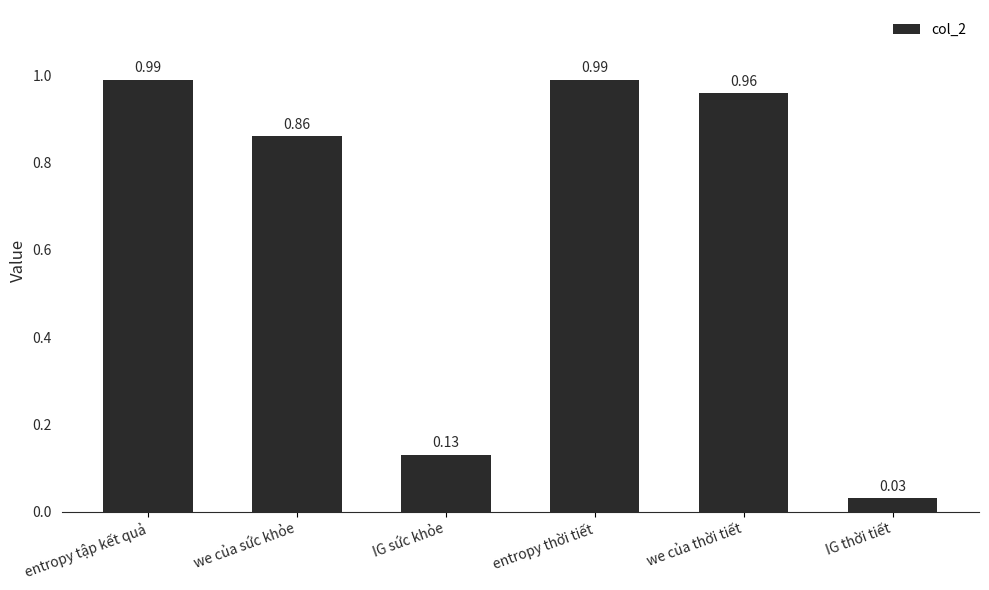

Where is the data nearest to the value 0?

IG thời tiết